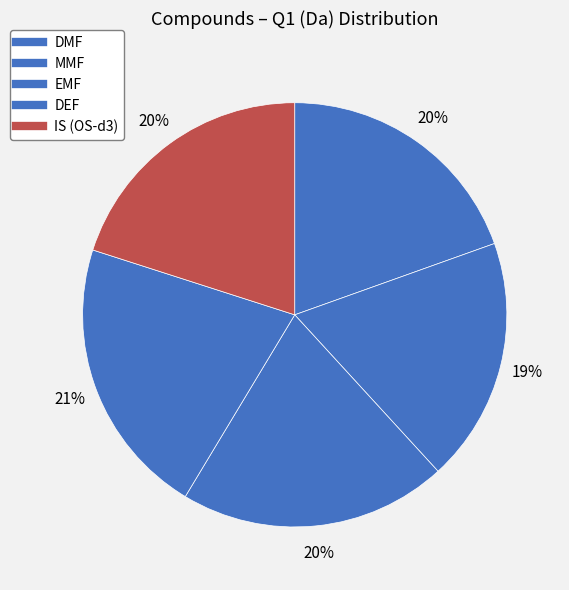

What percentage is NOT represented by DEF?

78.7%